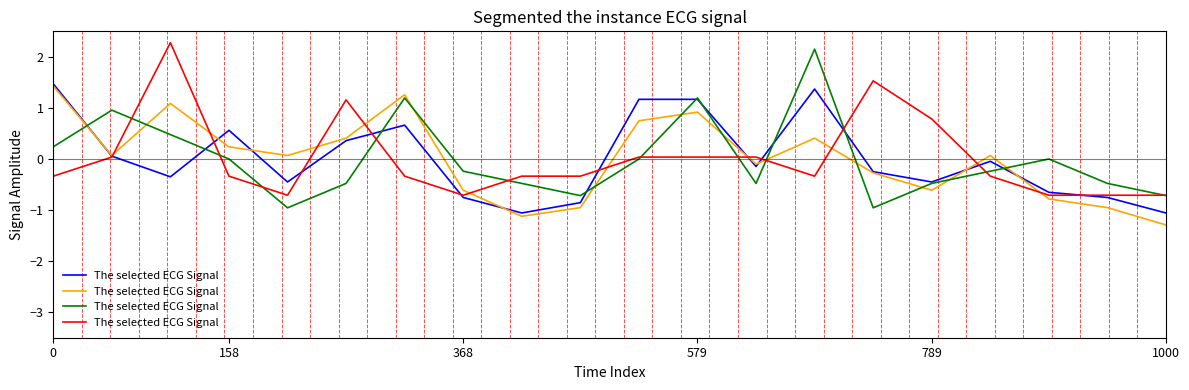

Count the number of categories in the chart.

20